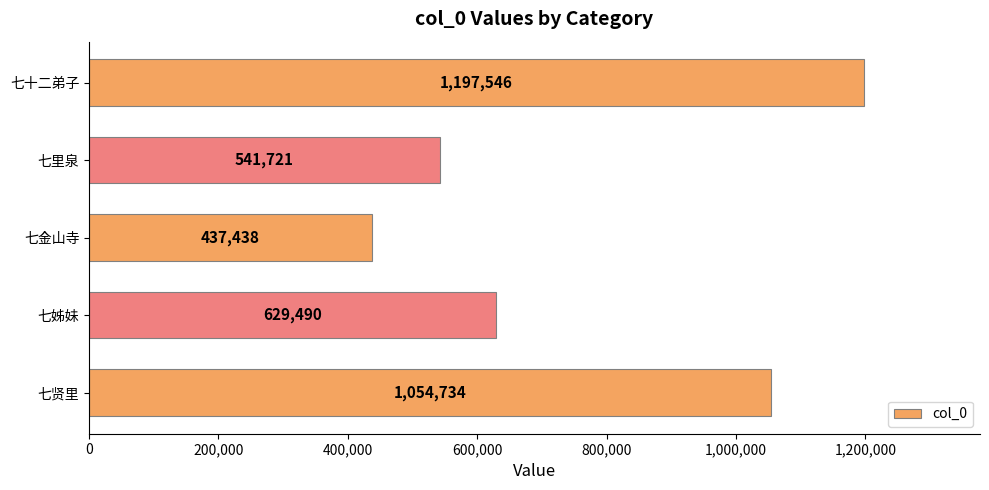

What position from the bottom is 七贤里?

1